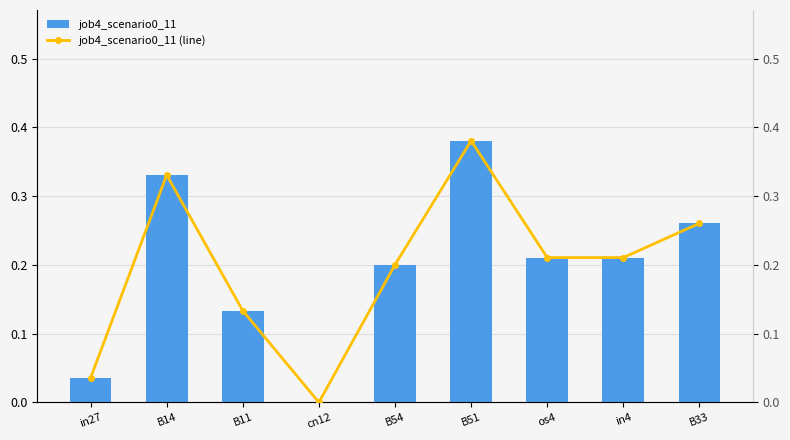

How many values in the job4_scenario0_11 (line) series exceed 0?

8